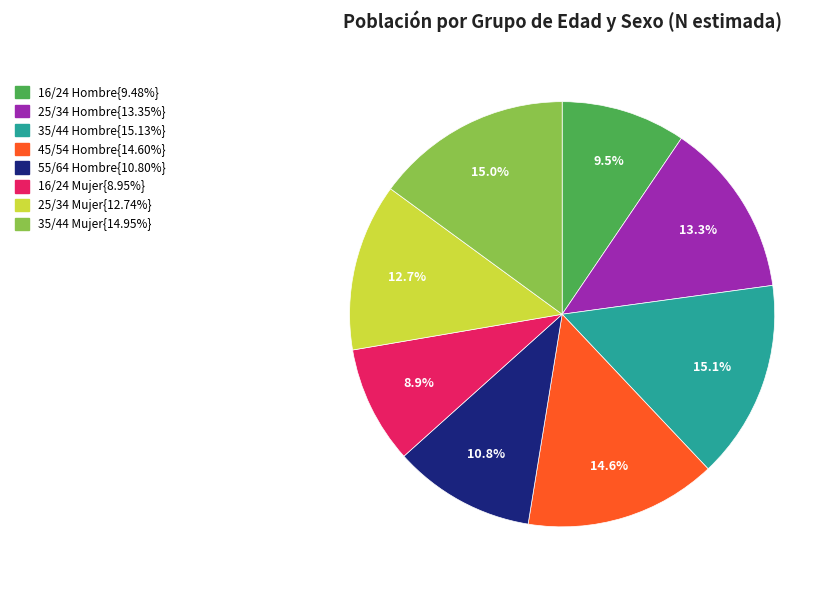

What is the ratio of the value at 45/54 Hombre{14.60%} to the value at 16/24 Mujer{8.95%}?

1.6